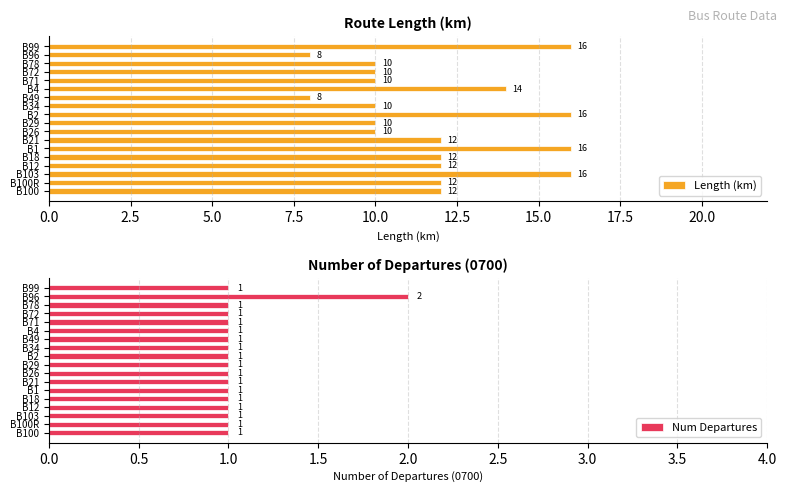

Is it true that Num Departures equals 1 at B29?

True